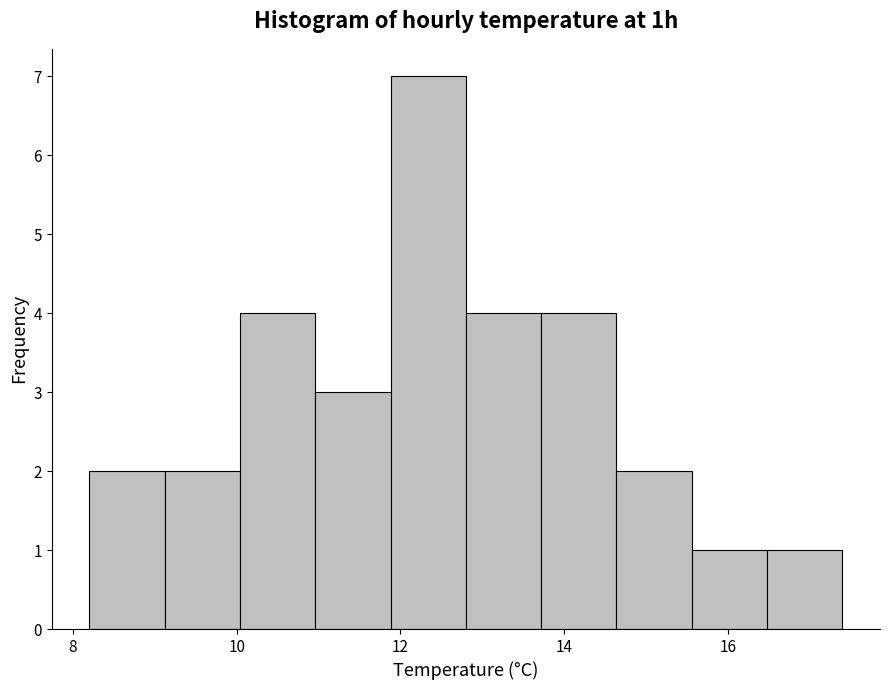

Reading left to right, list every bar in this chart as the range it spans on the x-axis followed by its height. Neither the bar edges nor the heights are printed on the chart, so give them approximately, as read against the axes.

8.20 to 9.12: 2
9.12 to 10.04: 2
10.04 to 10.96: 4
10.96 to 11.88: 3
11.88 to 12.80: 7
12.80 to 13.72: 4
13.72 to 14.64: 4
14.64 to 15.56: 2
15.56 to 16.48: 1
16.48 to 17.40: 1